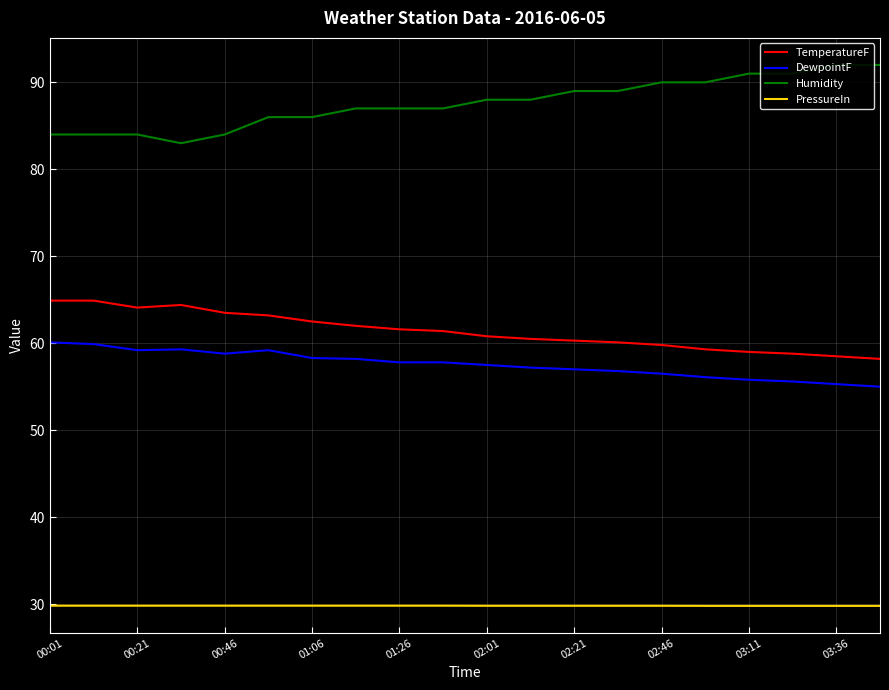

True or false: PressureIn and Humidity cross at least once.

False